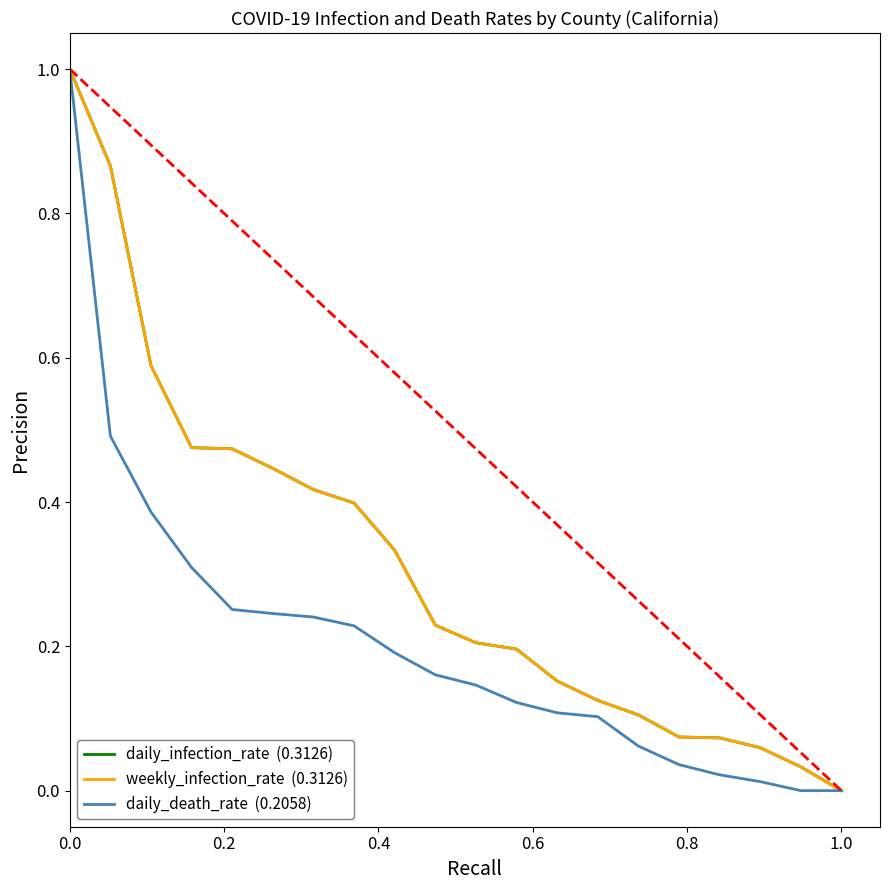

Does the chart have visible grid lines?

No